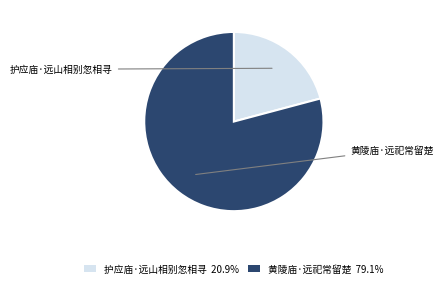

What is the largest slice in the pie chart?

黄陵庙·远祀常留楚